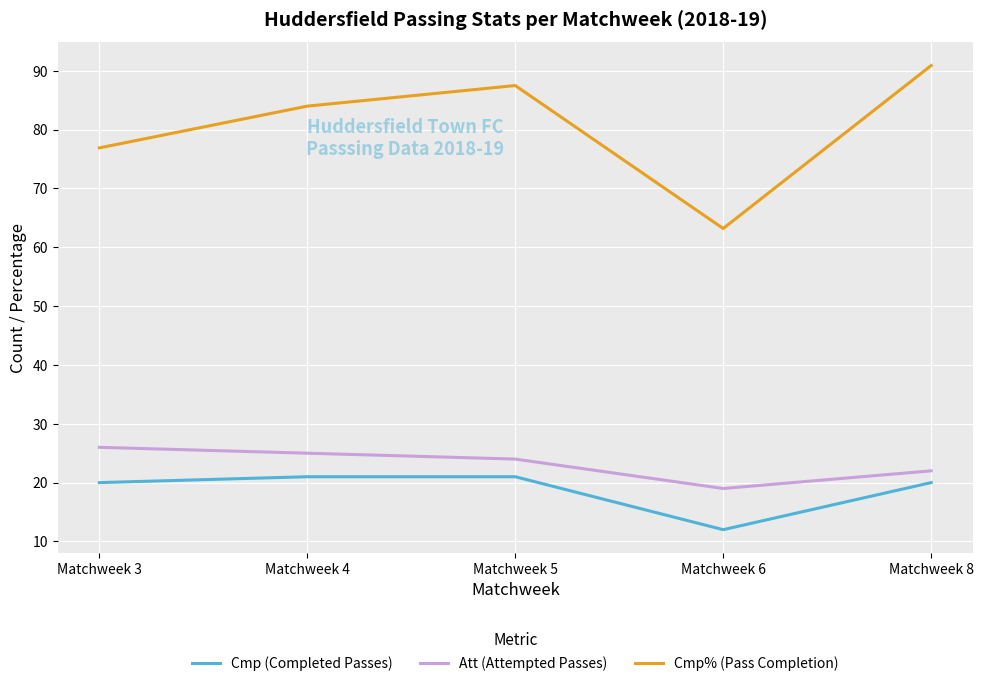

How many lines are shown in the chart?

3